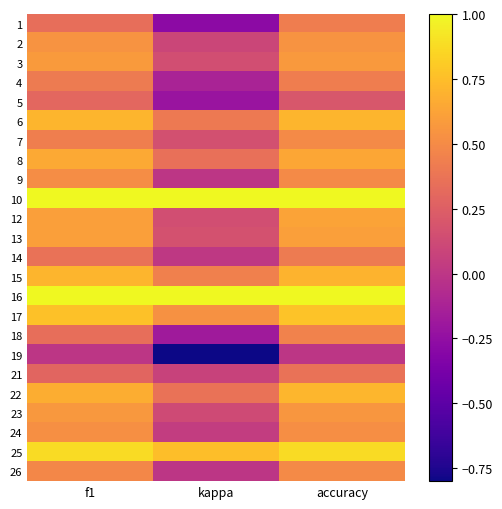

Reading left to right, extract all data points from this chart.

1: f1=0.3	kappa=-0.3	accuracy=0.4
2: f1=0.5	kappa=0.1	accuracy=0.5
3: f1=0.6	kappa=0.1	accuracy=0.6
4: f1=0.4	kappa=-0.1	accuracy=0.4
5: f1=0.3	kappa=-0.2	accuracy=0.2
6: f1=0.7	kappa=0.4	accuracy=0.7
7: f1=0.4	kappa=0.2	accuracy=0.5
8: f1=0.6	kappa=0.4	accuracy=0.6
9: f1=0.5	kappa=0.0	accuracy=0.5
10: f1=1.0	kappa=1.0	accuracy=1.0
12: f1=0.6	kappa=0.1	accuracy=0.6
13: f1=0.6	kappa=0.2	accuracy=0.6
14: f1=0.4	kappa=0.0	accuracy=0.4
15: f1=0.7	kappa=0.4	accuracy=0.7
16: f1=1.0	kappa=1.0	accuracy=1.0
17: f1=0.8	kappa=0.5	accuracy=0.8
18: f1=0.3	kappa=-0.2	accuracy=0.5
19: f1=0.0	kappa=-0.8	accuracy=0.0
21: f1=0.3	kappa=0.1	accuracy=0.4
22: f1=0.7	kappa=0.4	accuracy=0.7
23: f1=0.6	kappa=0.1	accuracy=0.6
24: f1=0.5	kappa=0.0	accuracy=0.5
25: f1=0.9	kappa=0.8	accuracy=0.9
26: f1=0.5	kappa=0.0	accuracy=0.5